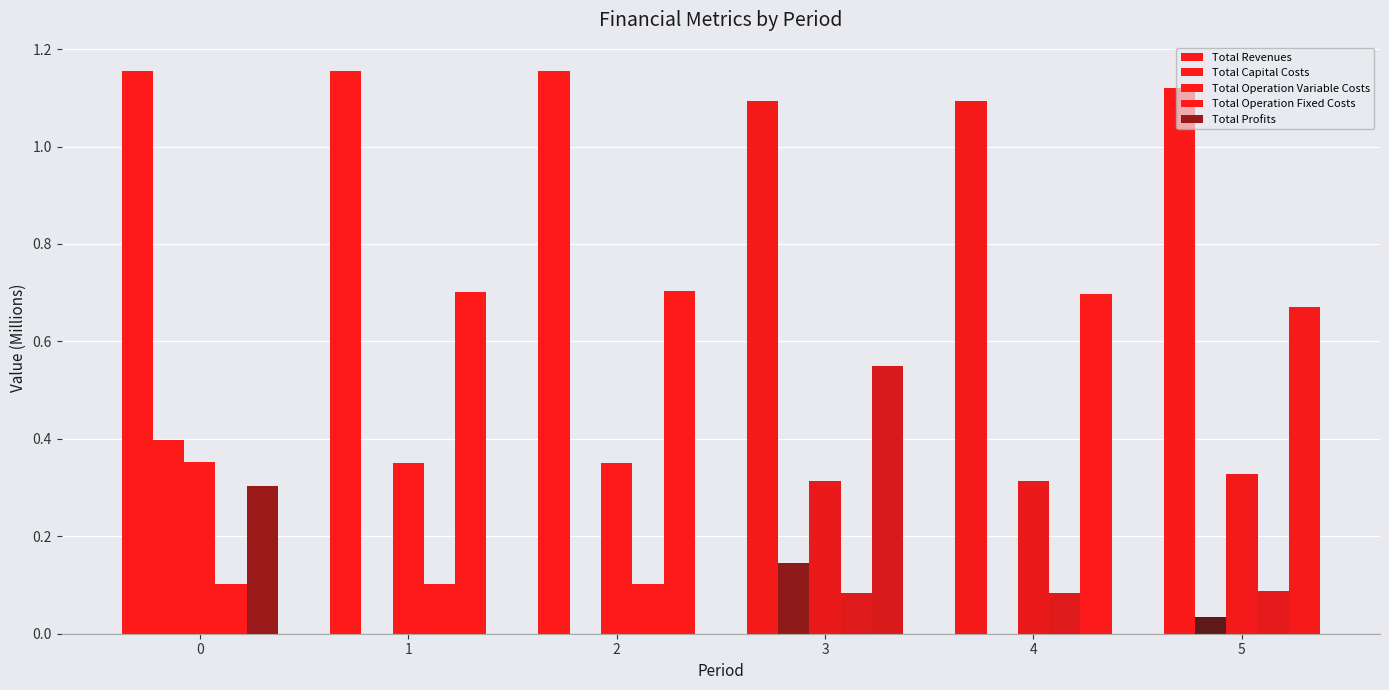

What is the sum of the Total Operation Fixed Costs values at 2 and 0?

0.2